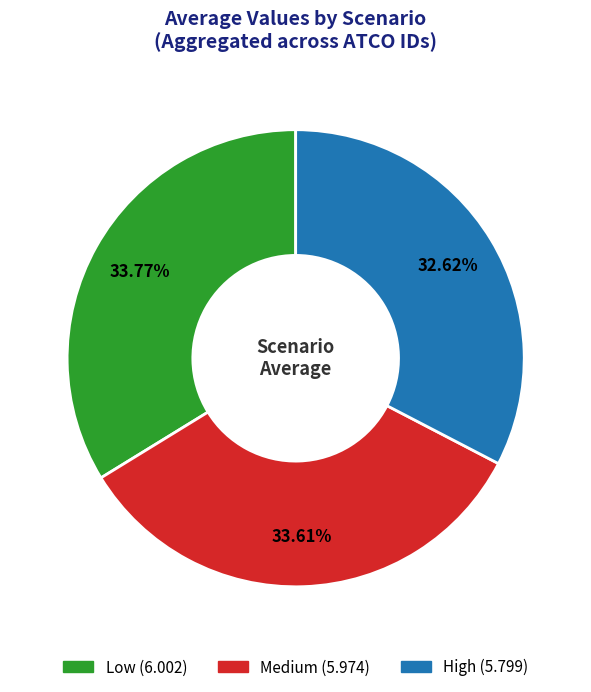

Is there a majority slice in this chart?

No